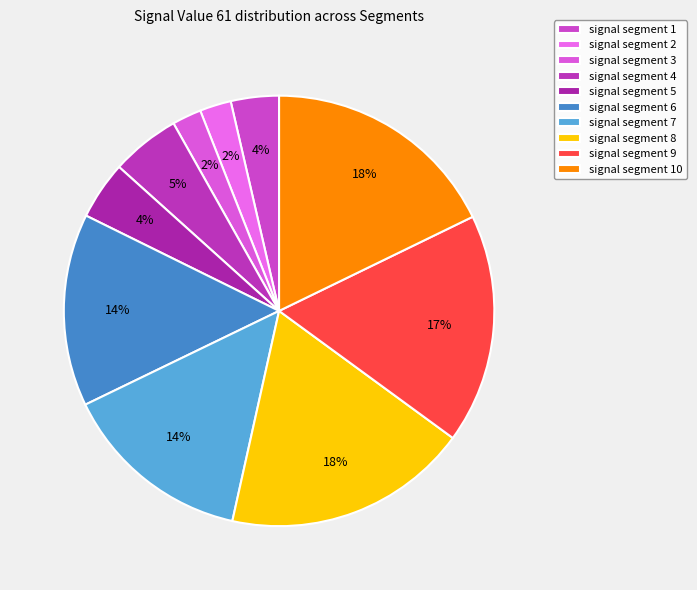

The signal segment 10 slice represents 18% of the pie. True or false?

True